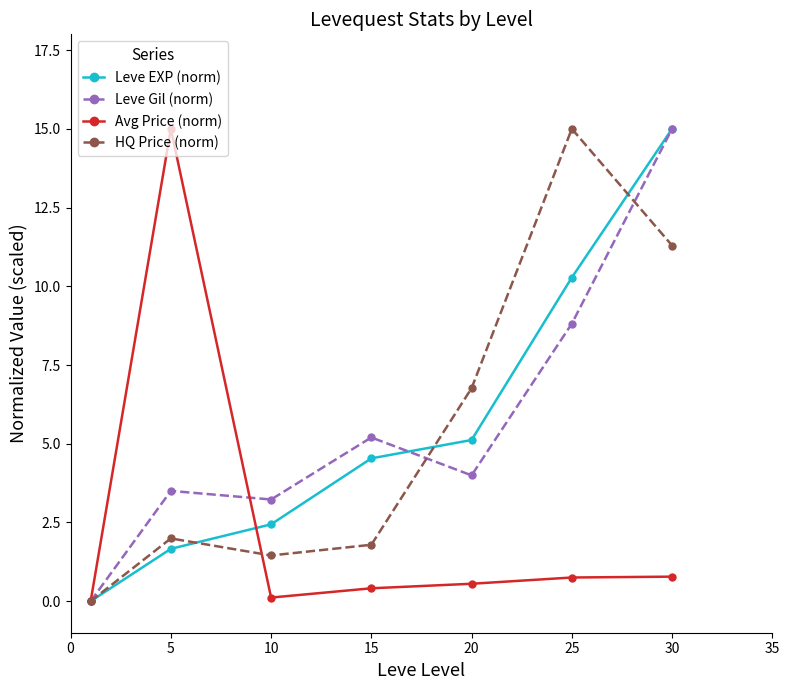

How many values in Avg Price (norm) are above zero?

6